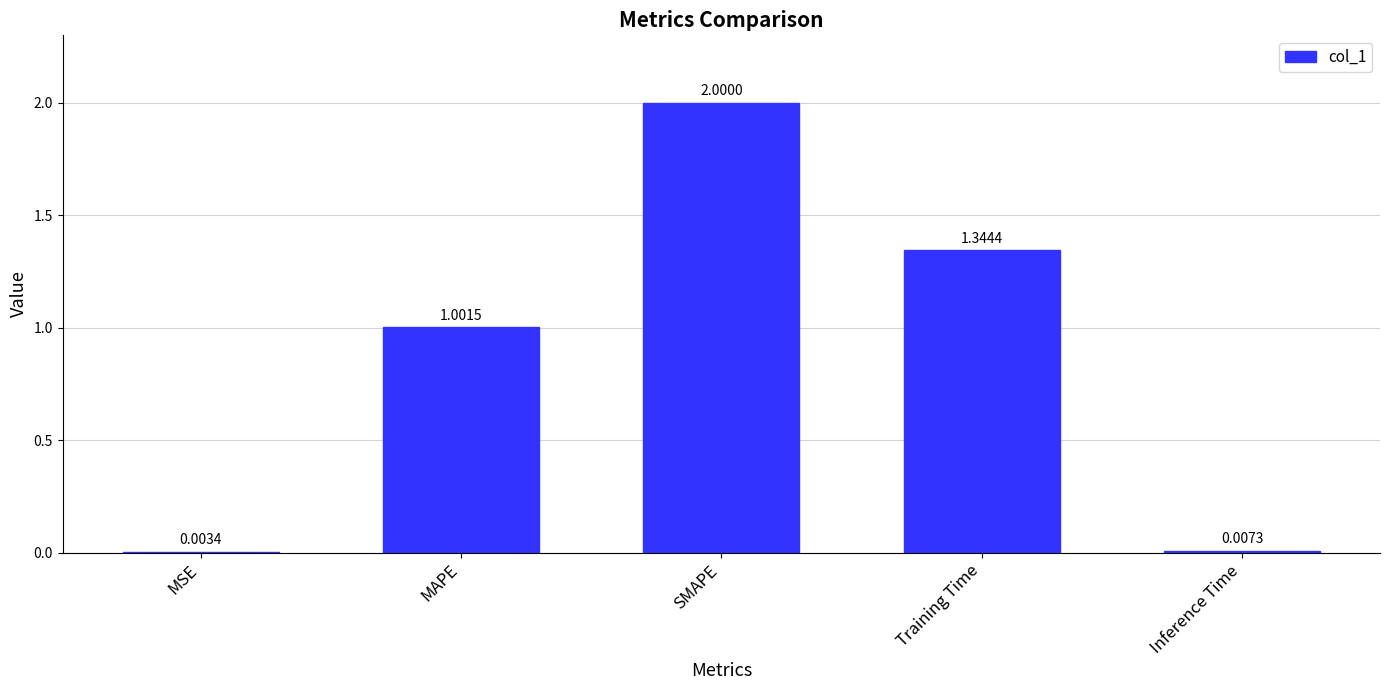

True or false: the data shows 1.4 at SMAPE.

False